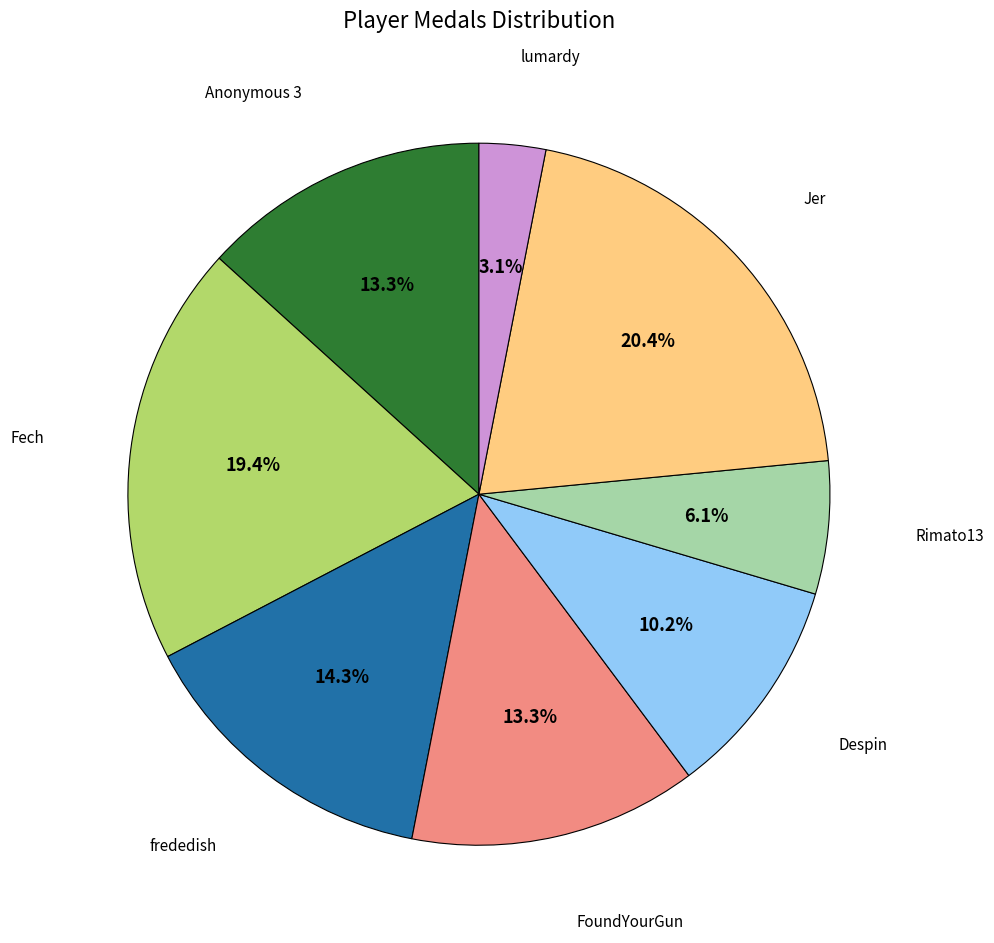

To the nearest percent, what portion does Anonymous 3 represent?

13%